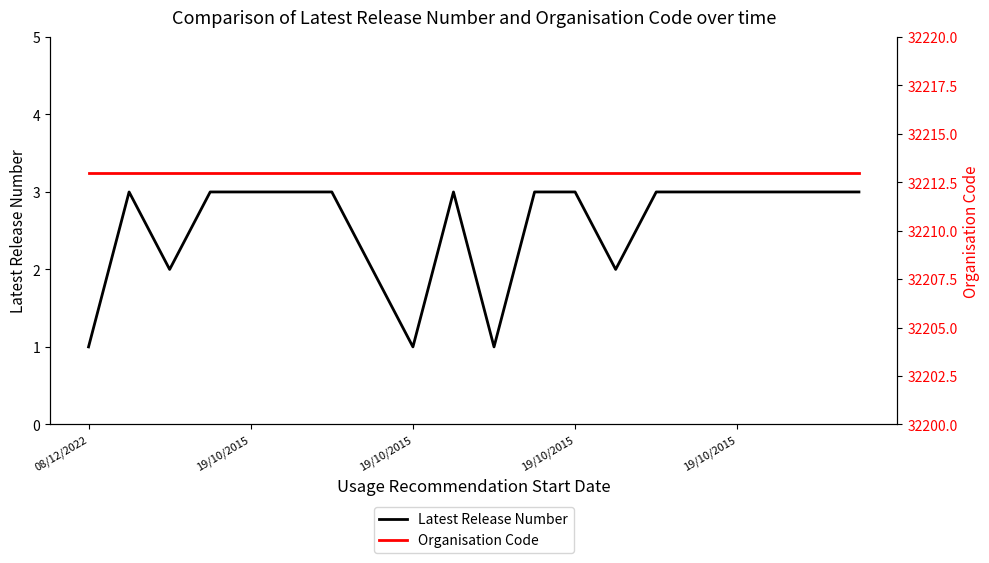

Does the chart have visible grid lines?

No